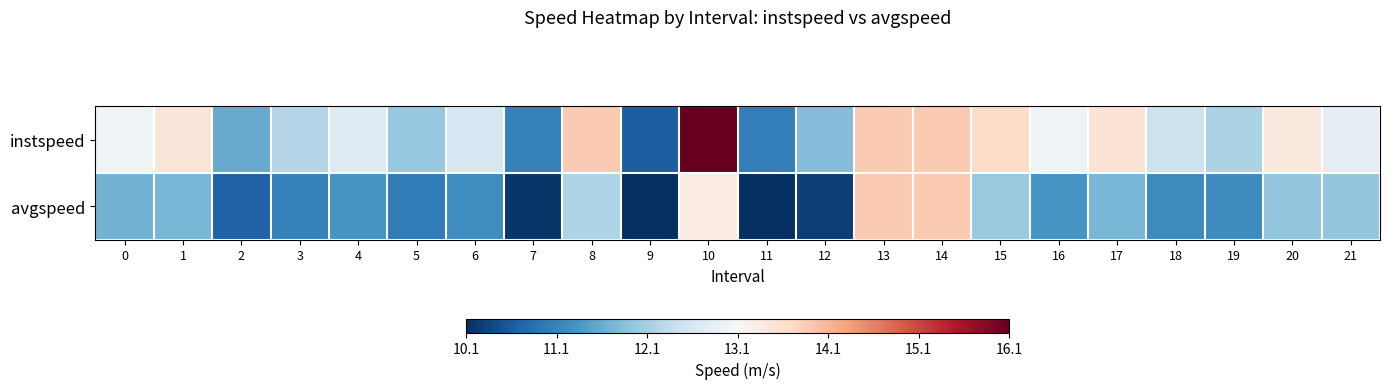

Rank the series by their average value, from highest to lowest.

instspeed, avgspeed